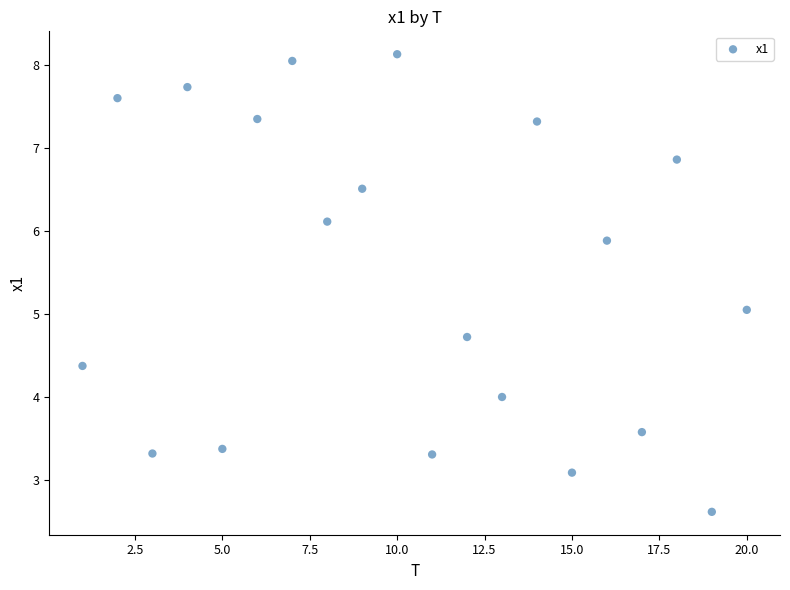

What is the range of X values (max minus min)?

19.0